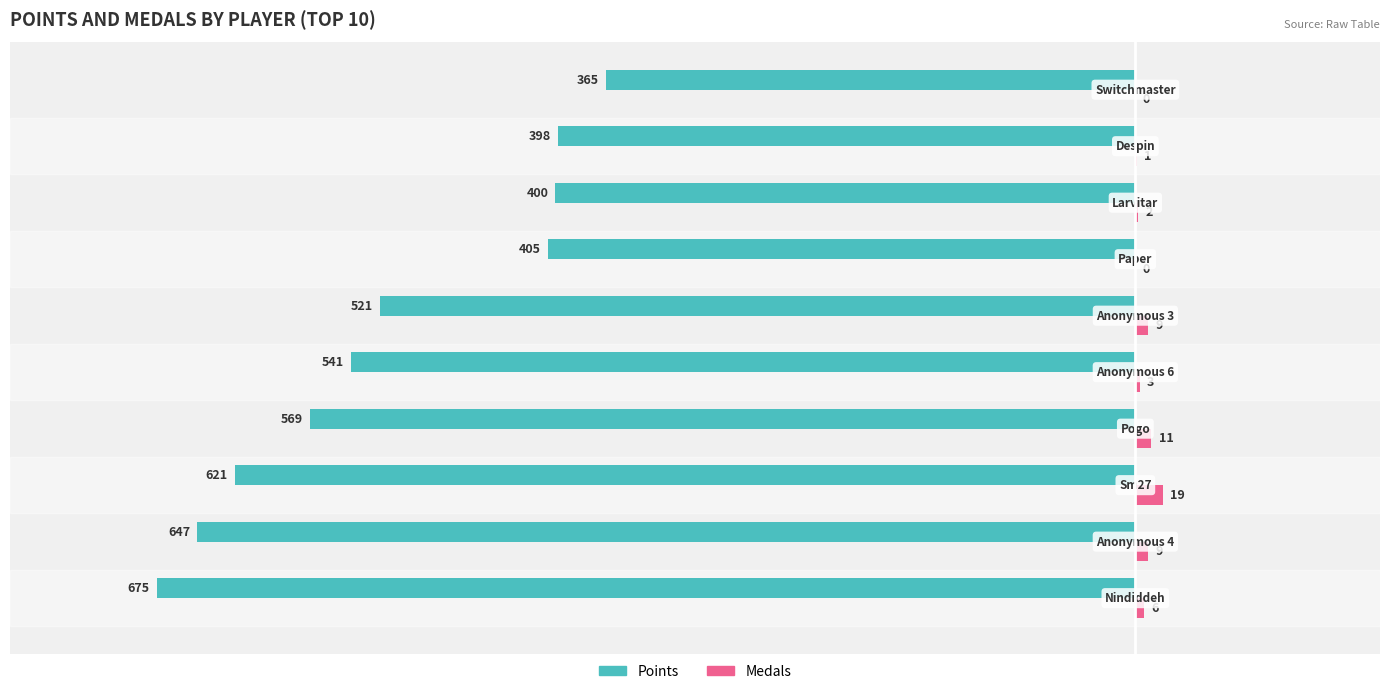

What is the maximum value for Points?

-365